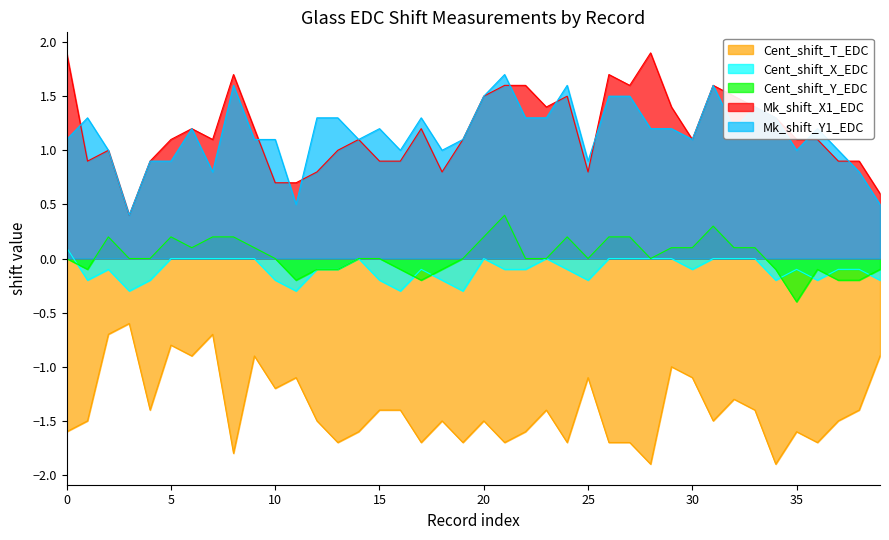

At which category is the sum across all series the highest?

32